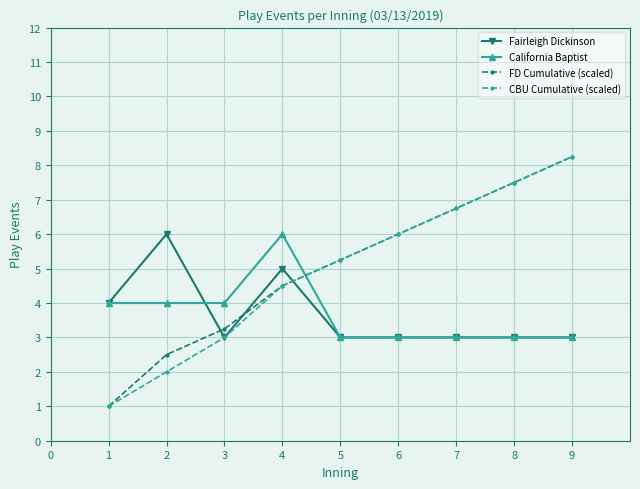

What is the difference between the second highest and second lowest values in the FD Cumulative (scaled) series?

5.0